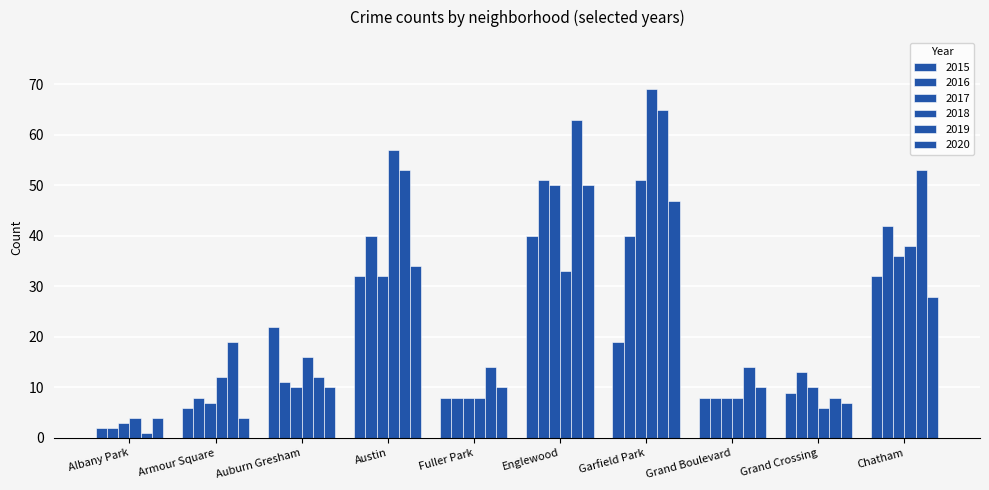

What is the difference between the 2018 values at Austin and Grand Boulevard?

49